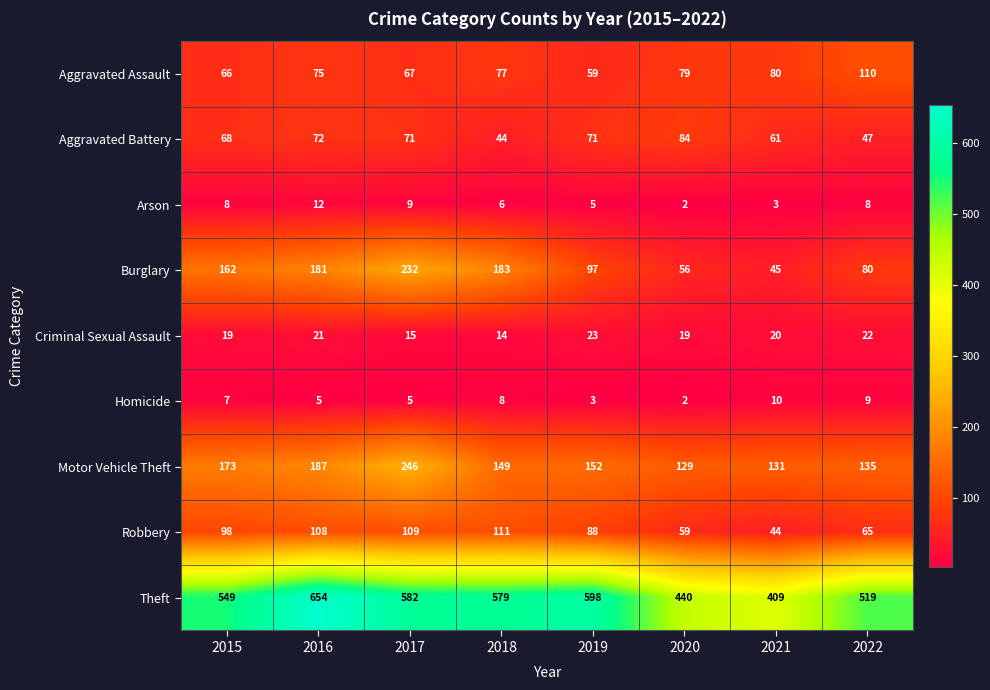

True or false: Criminal Sexual Assault has a value of 19 at 2015.

True